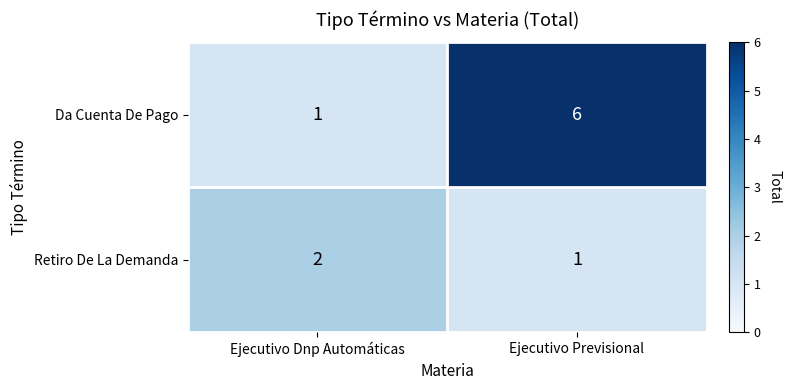

What is the minimum value shown in the chart?

1